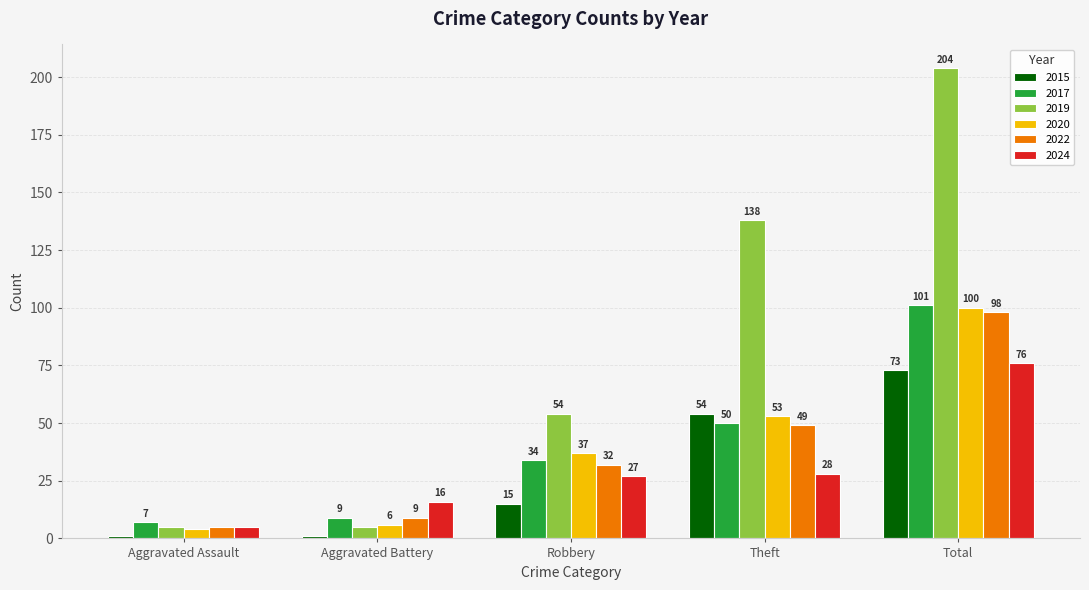

How many bars are there in each group?

6